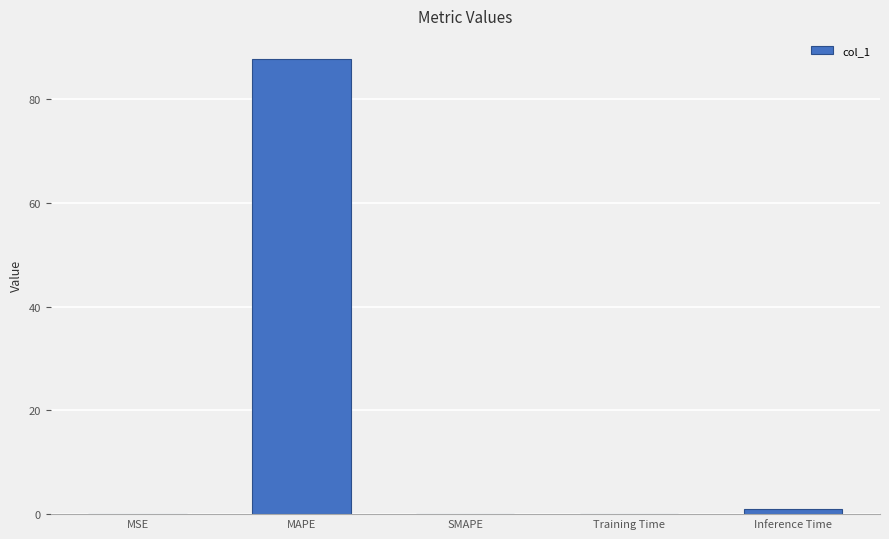

Is it true that the value at Training Time is 0.1?

True